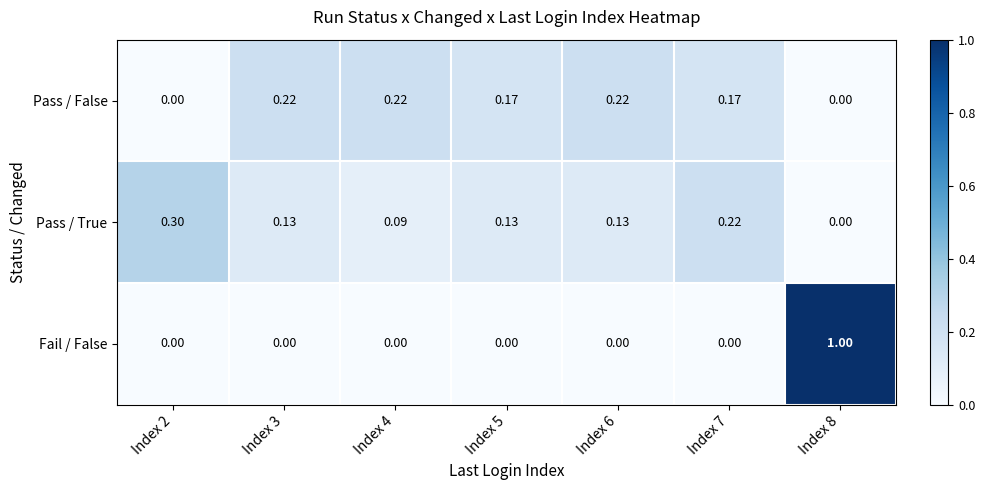

At which category is the sum across all series the highest?

Index 8